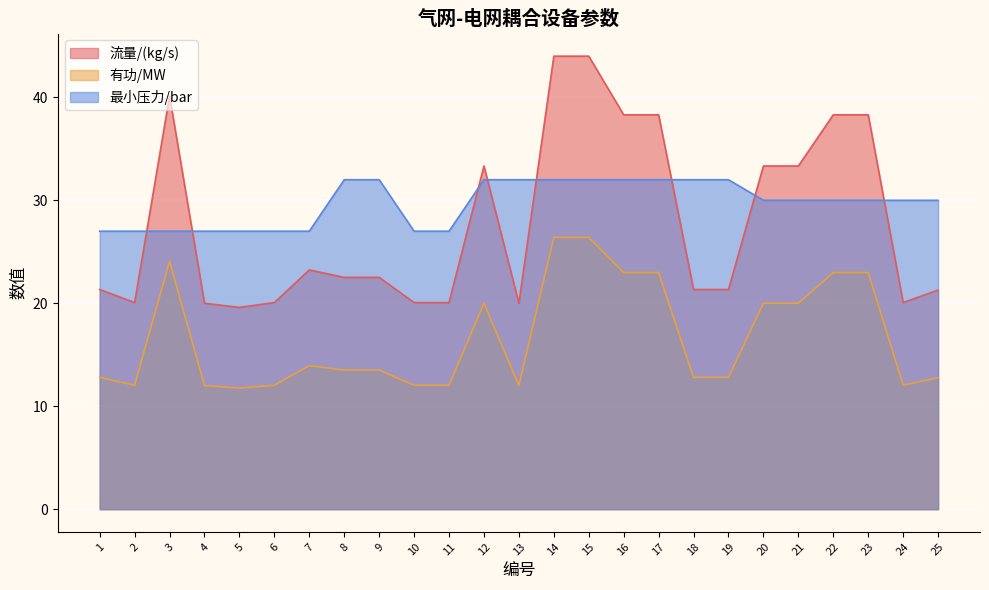

What is the average value of the 流量/(kg/s) series?

27.8